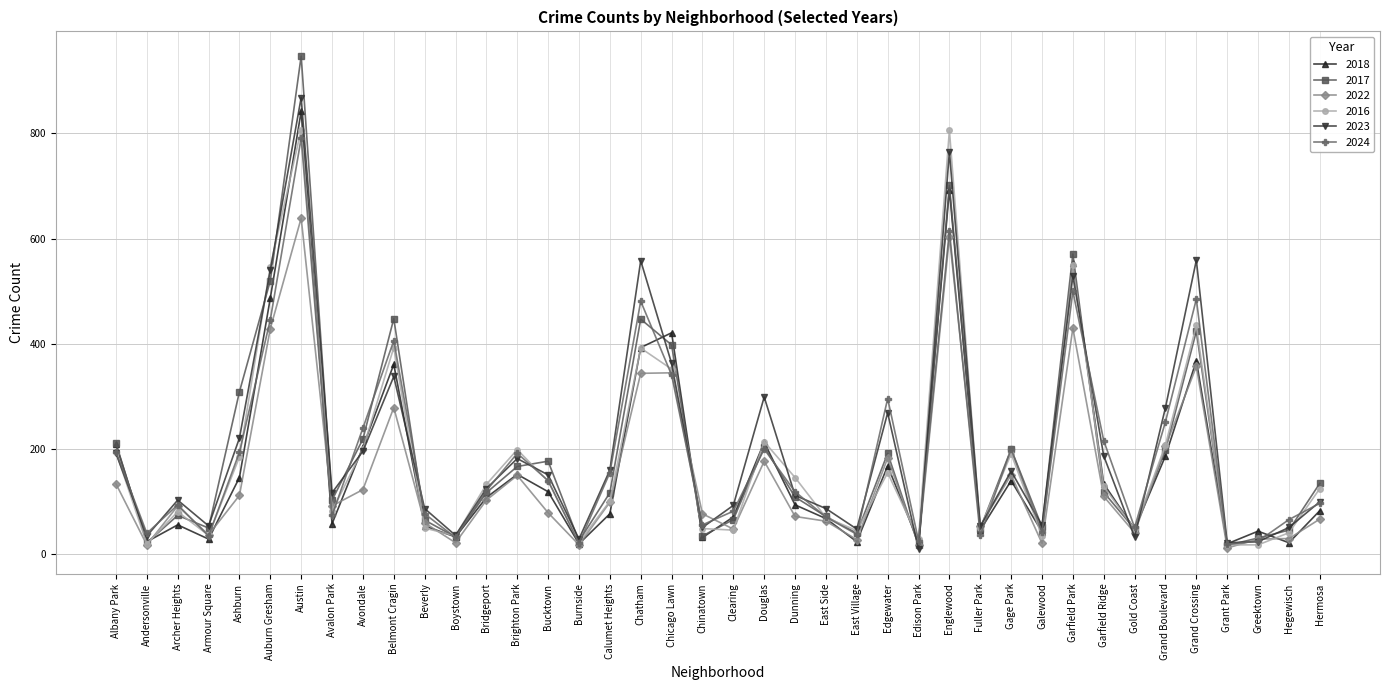

What is the maximum value shown in the chart?

947